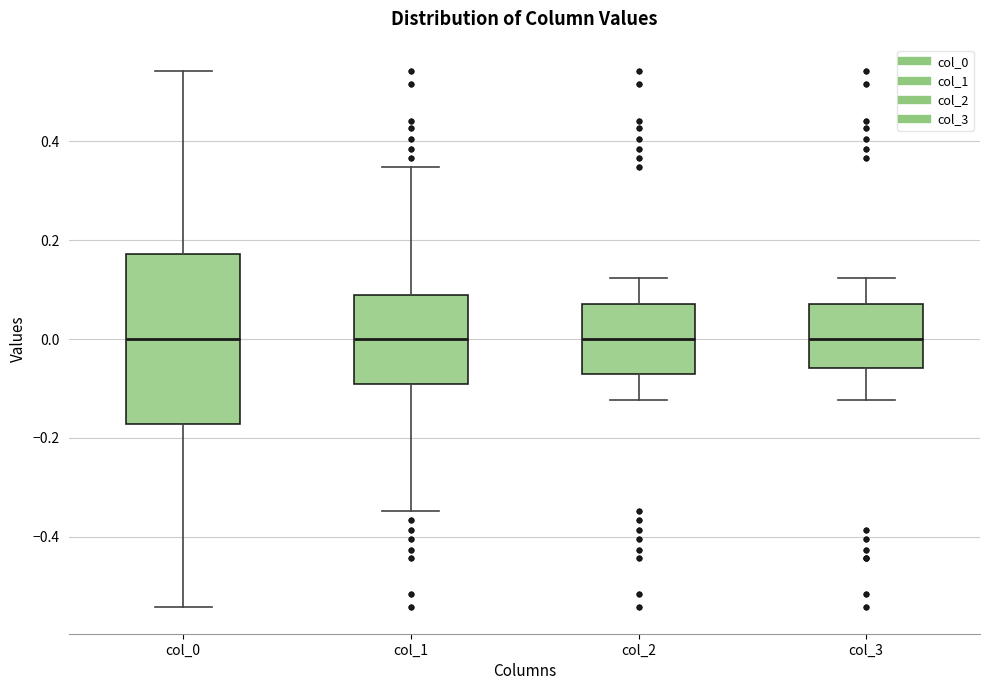

Reading left to right, transcribe this box plot: for each box, give where its median line is, the range the box spans, and where its two whiskers end, as read against the y-axis. The values are not printed on the chart, so give them approximately, as read against the axis.

col_0: median 0.00, box -0.18 to 0.18, whiskers -0.54 to 0.54
col_1: median 0.00, box -0.10 to 0.10, whiskers -0.34 to 0.34
col_2: median 0.00, box -0.08 to 0.08, whiskers -0.12 to 0.12
col_3: median 0.00, box -0.06 to 0.08, whiskers -0.12 to 0.12